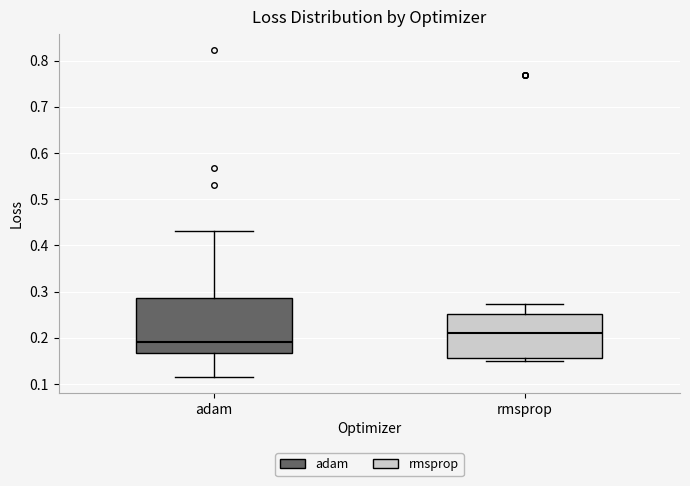

Which box's median line is the lowest?

adam